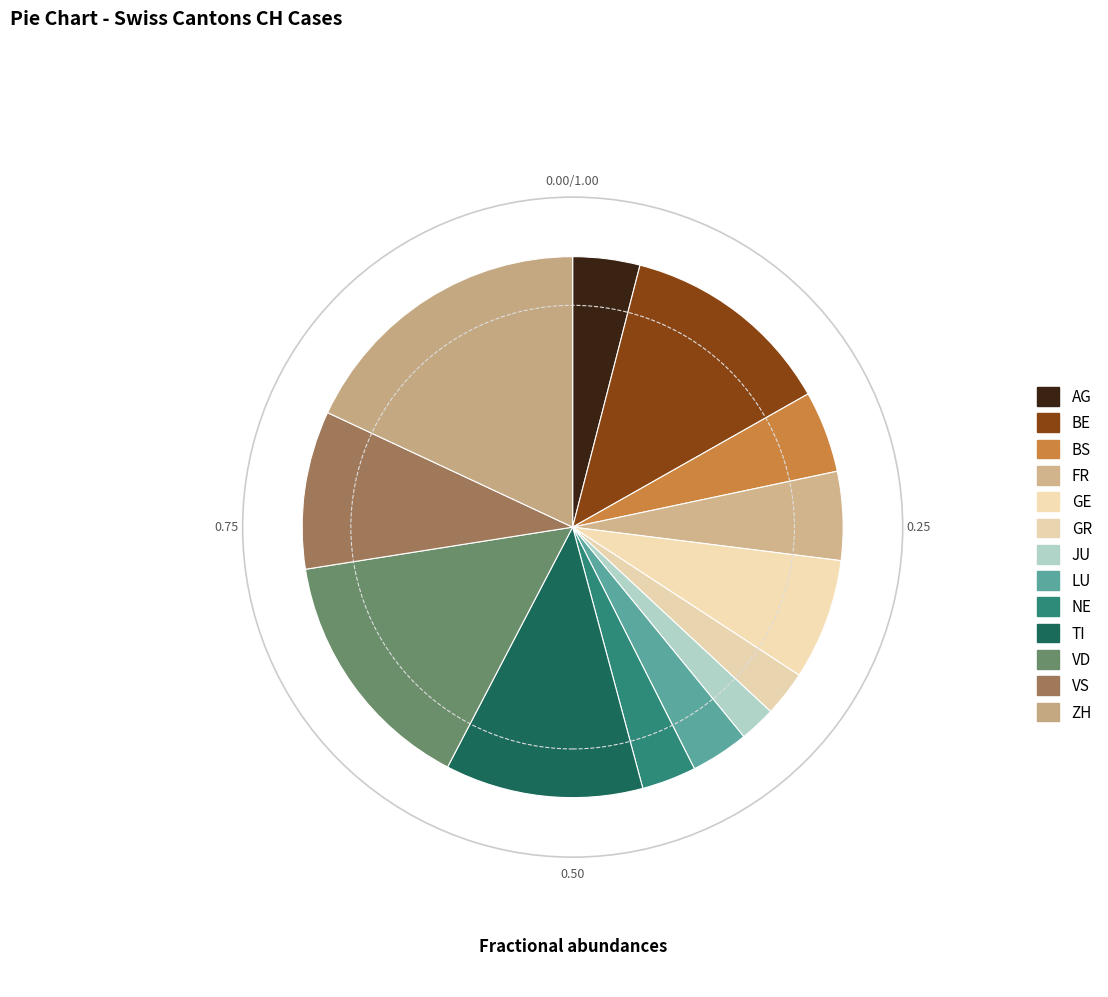

Does BS represent more than half of the total?

No